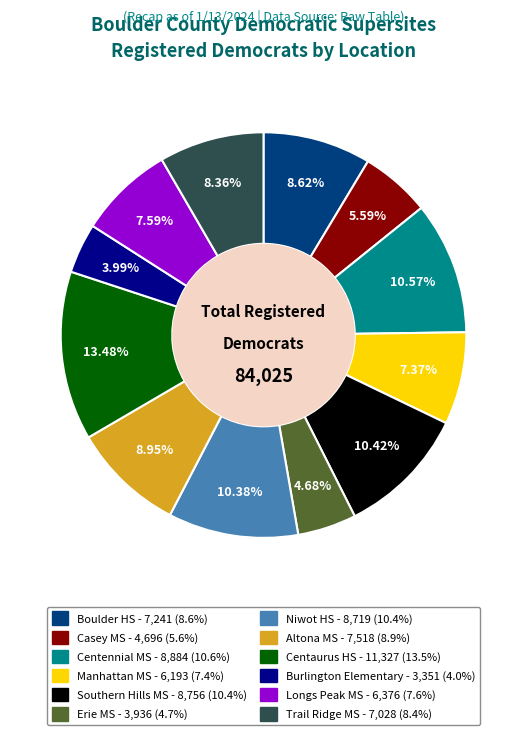

Is there any slice that represents more than half of the pie?

No